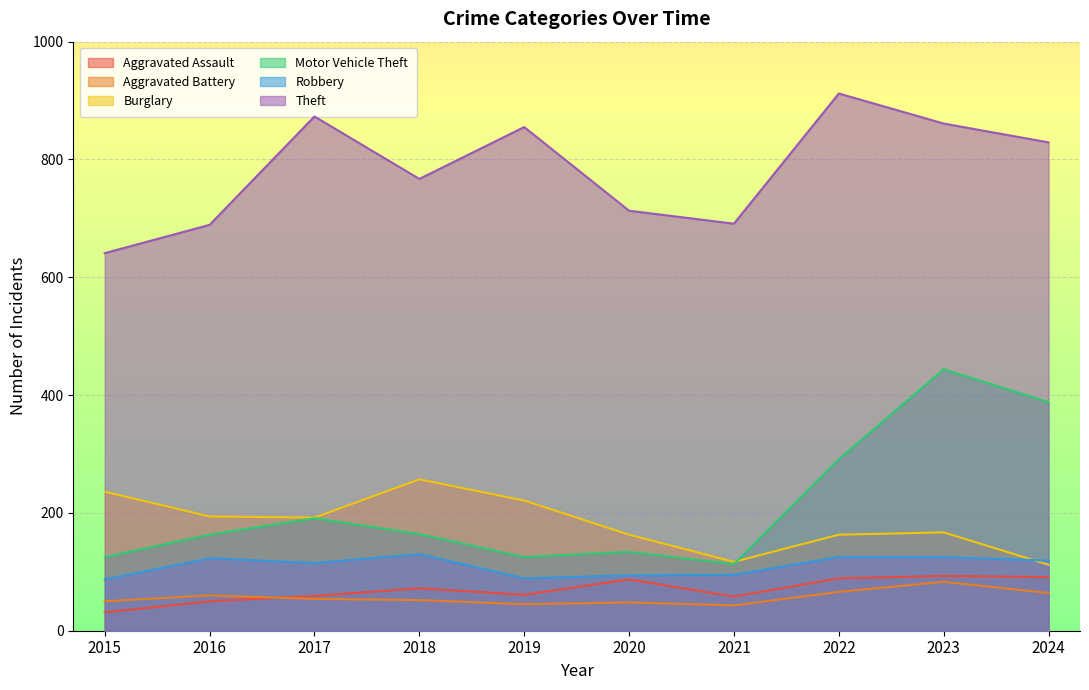

What are all the series names shown in the legend?

Aggravated Assault, Aggravated Battery, Burglary, Motor Vehicle Theft, Robbery, Theft